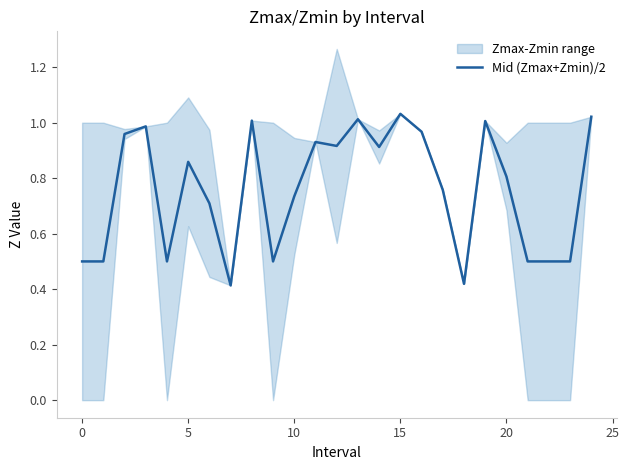

The Mid (Zmax+Zmin)/2 series shows 1.5 at 15. True or false?

False